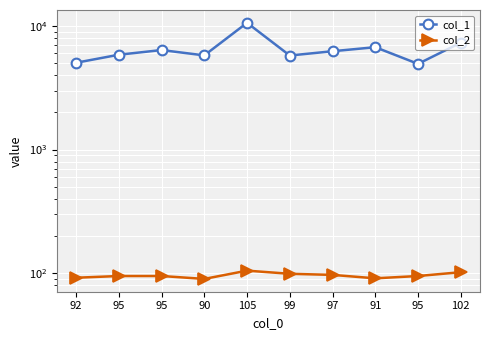

What is the total value across all series at 99?

5863